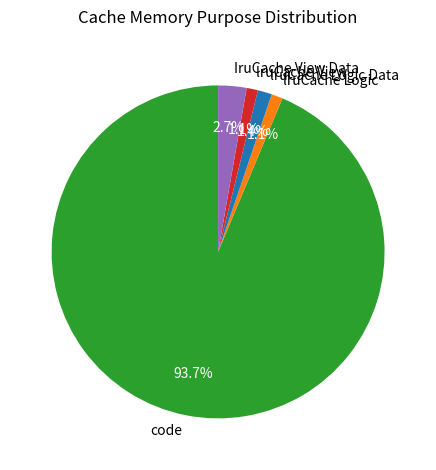

True or false: IruCache View Data accounts for 3% of the total.

True